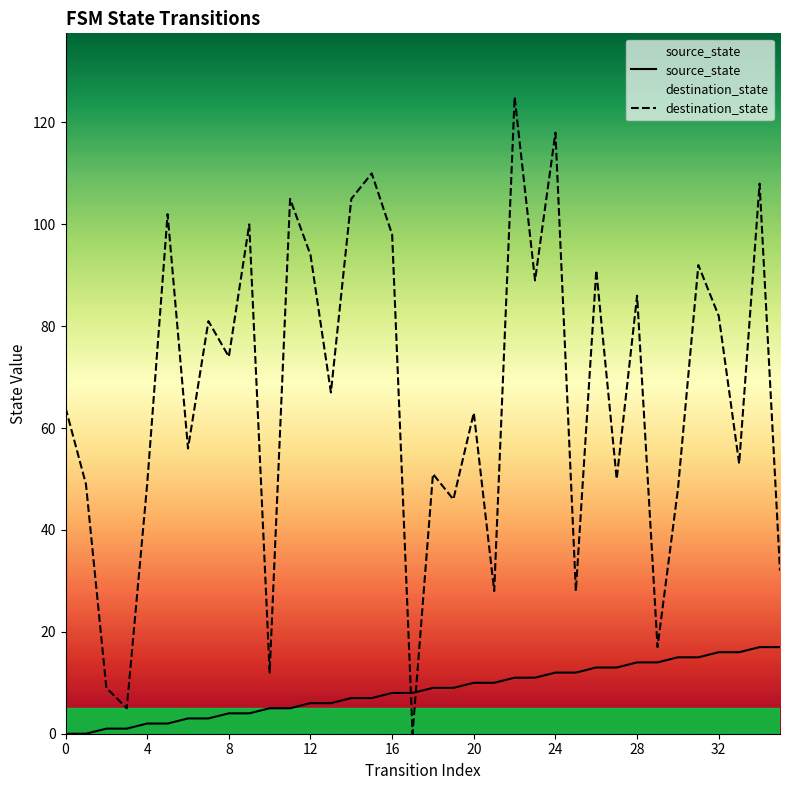

Reading left to right, list all the values displayed in this chart.

source_state: 0	0	1	1	2	2	3	3	4	4	5	5	6	6	7	7	8	8	9	9	10	10	11	11	12	12	13	13	14	14	15	15	16	16	17	17
destination_state: 64	49	9	5	49	102	56	81	74	100	12	105	94	67	105	110	98	0	51	46	63	28	125	89	118	28	91	50	86	17	48	92	82	53	108	32